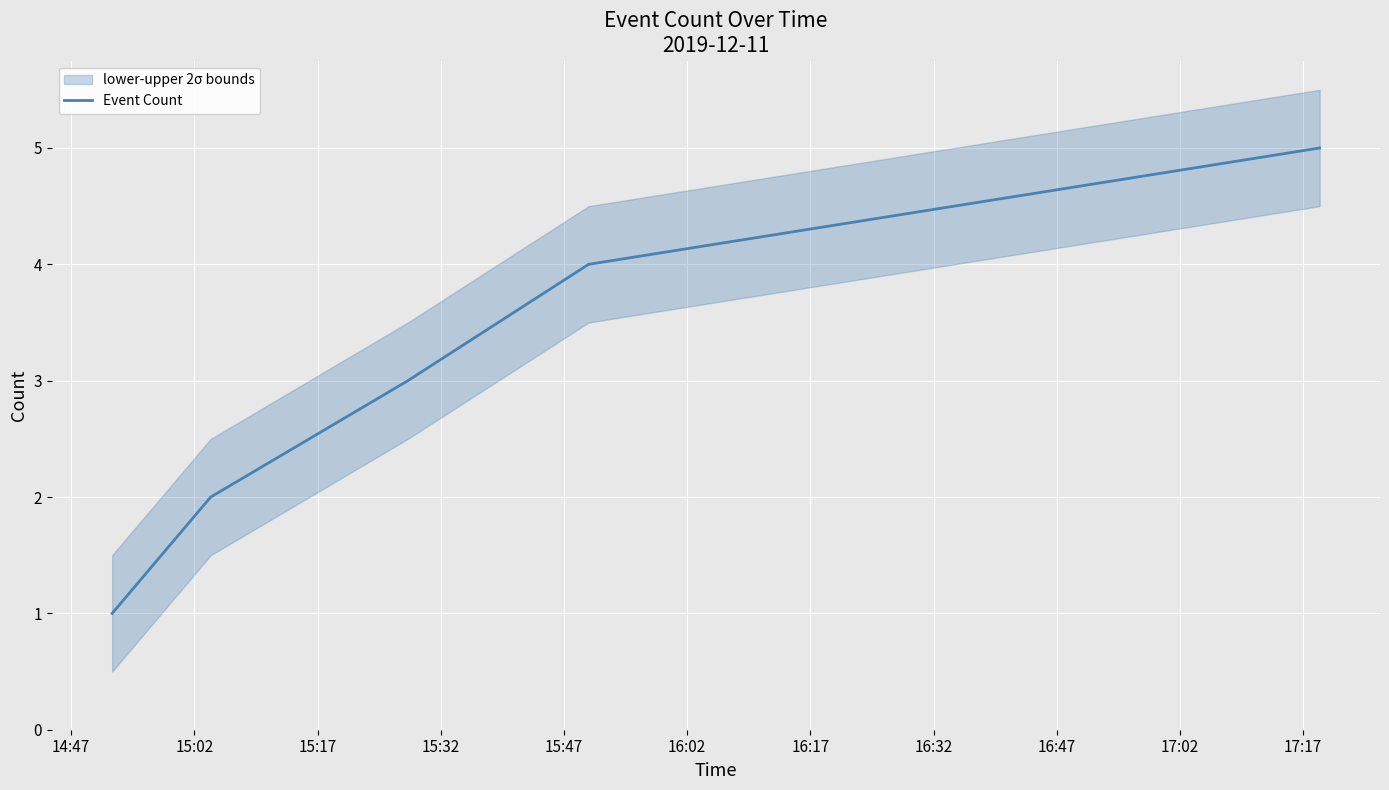

How many data points does each series have?

5